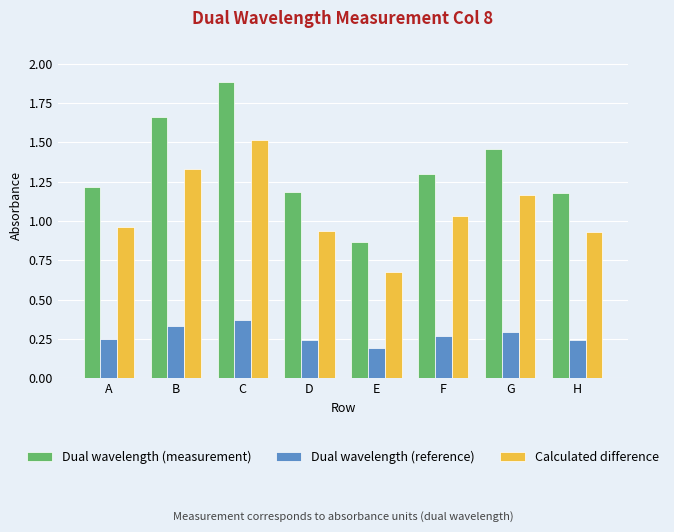

How many bars are there in total?

24